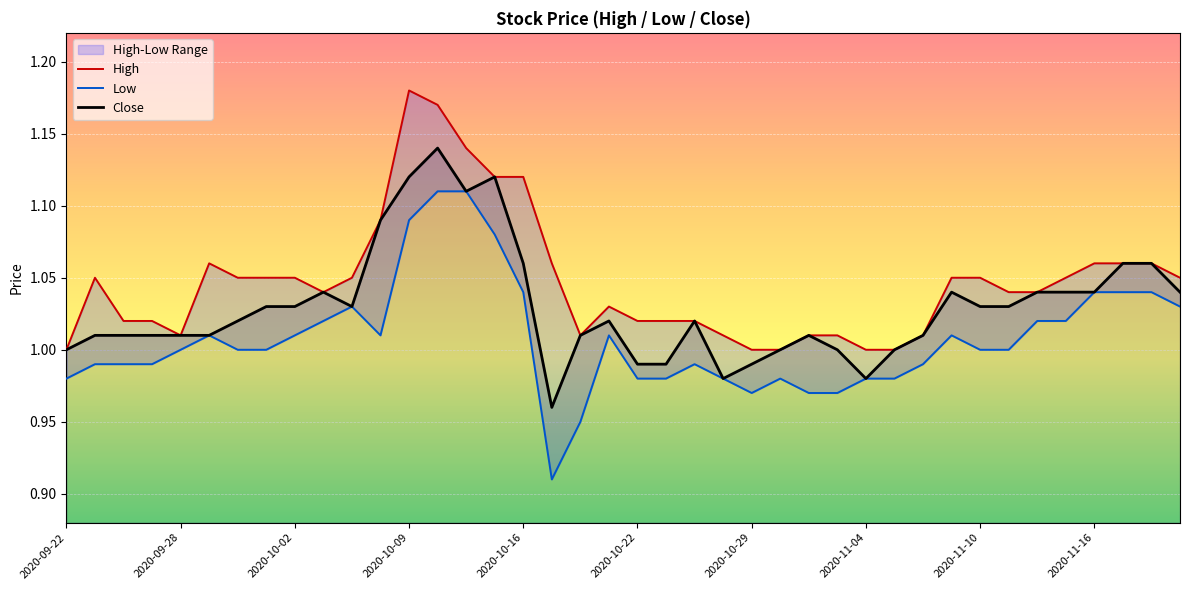

What are all the series names shown in the legend?

High, Low, Close